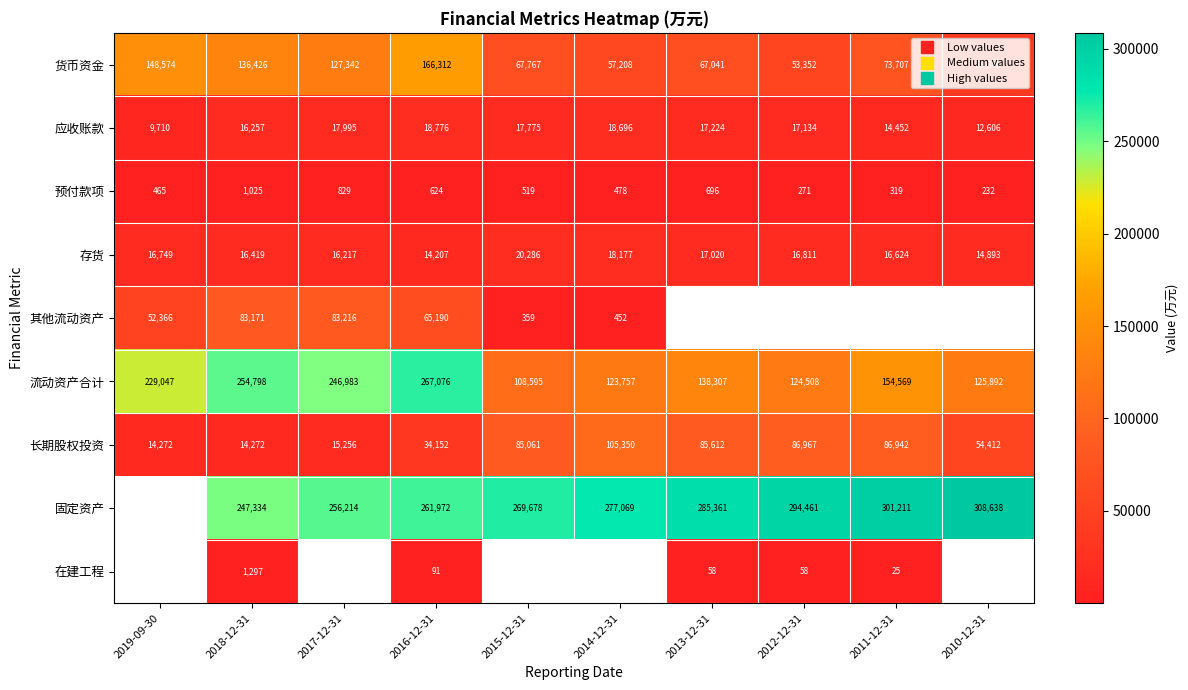

Where is 存货 nearest to the value 17246?

2013-12-31